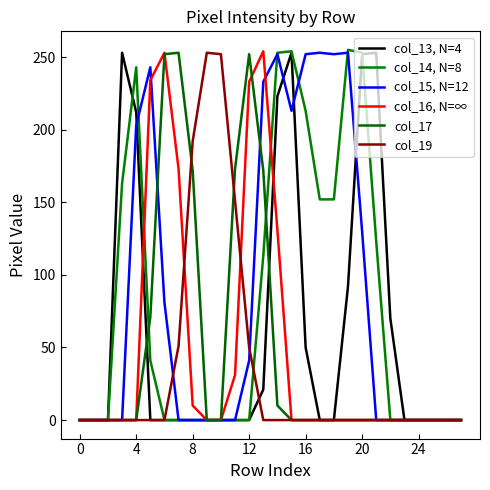

At which label is col_17 closest to 126?

8